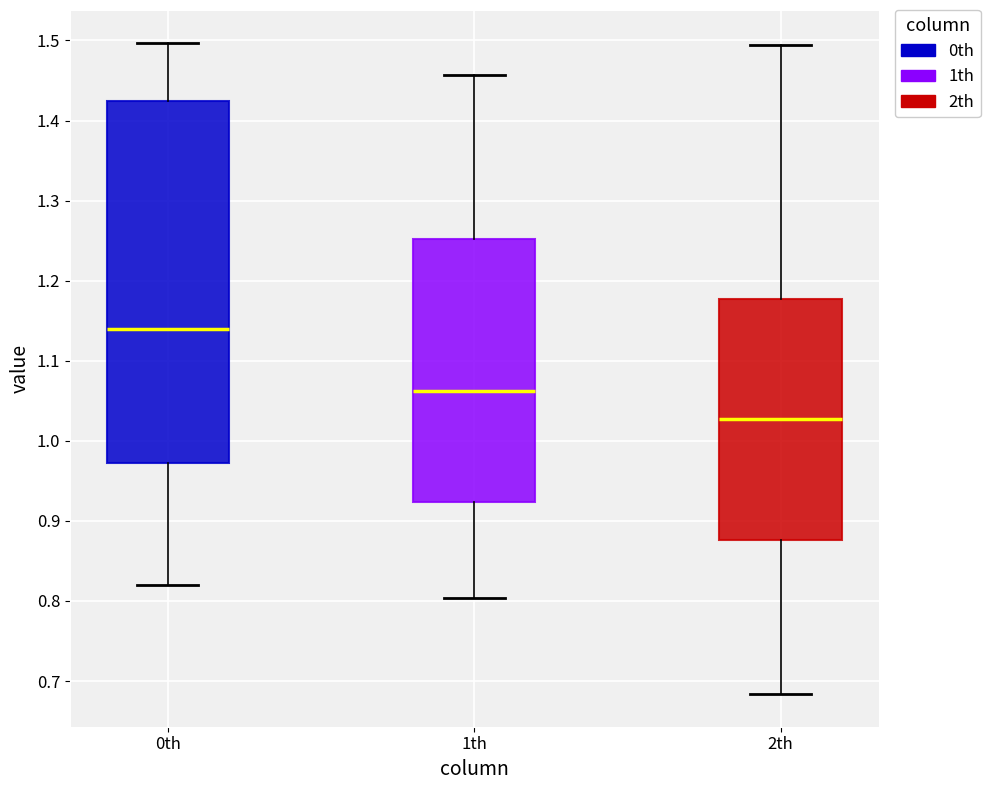

Which box is the tallest, from its lower edge to its upper edge?

0th